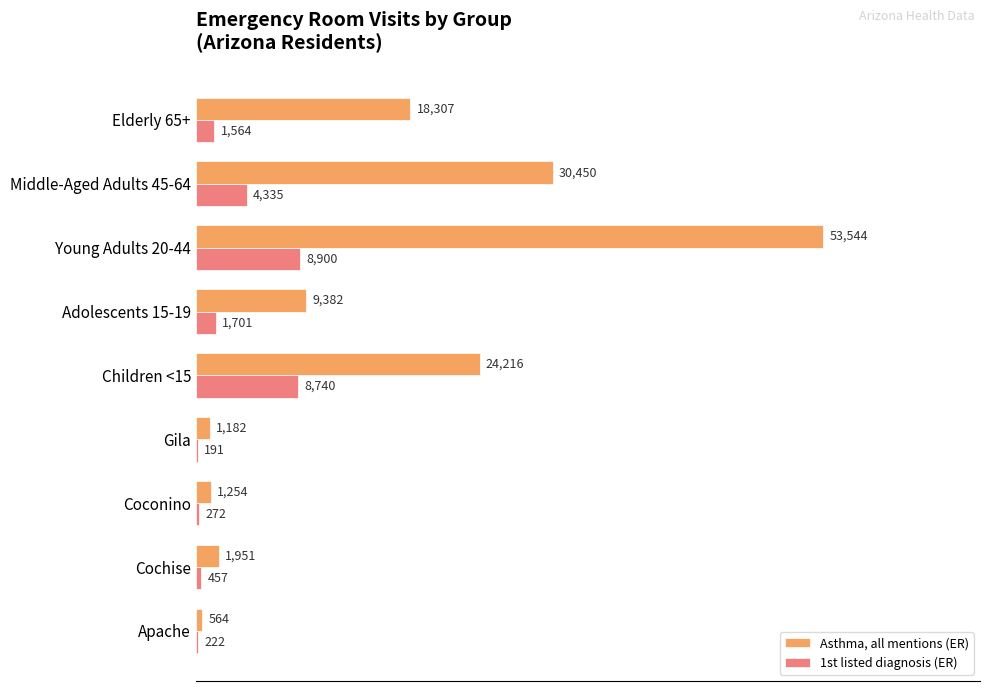

Which category has the highest value across all series?

Young Adults 20-44